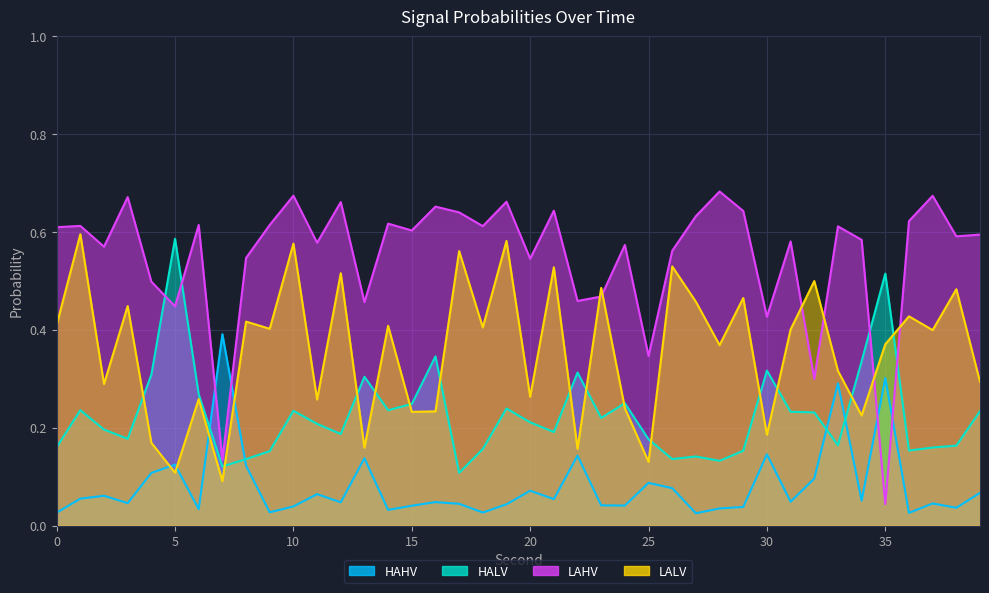

Reading right to left, extract all data points from this chart.

HAHV: 39=0.1	38=0.0	37=0.0	36=0.0	35=0.3	34=0.1	33=0.3	32=0.1	31=0.0	30=0.1	29=0.0	28=0.0	27=0.0	26=0.1	25=0.1	24=0.0	23=0.0	22=0.1	21=0.1	20=0.1	19=0.0	18=0.0	17=0.0	16=0.0	15=0.0	14=0.0	13=0.1	12=0.0	11=0.1	10=0.0	9=0.0	8=0.1	7=0.4	6=0.0	5=0.1	4=0.1	3=0.0	2=0.1	1=0.1	0=0.0
HALV: 39=0.2	38=0.2	37=0.2	36=0.2	35=0.5	34=0.3	33=0.2	32=0.2	31=0.2	30=0.3	29=0.2	28=0.1	27=0.1	26=0.1	25=0.2	24=0.3	23=0.2	22=0.3	21=0.2	20=0.2	19=0.2	18=0.2	17=0.1	16=0.3	15=0.2	14=0.2	13=0.3	12=0.2	11=0.2	10=0.2	9=0.2	8=0.1	7=0.1	6=0.3	5=0.6	4=0.3	3=0.2	2=0.2	1=0.2	0=0.2
LAHV: 39=0.6	38=0.6	37=0.7	36=0.6	35=0.0	34=0.6	33=0.6	32=0.3	31=0.6	30=0.4	29=0.6	28=0.7	27=0.6	26=0.6	25=0.3	24=0.6	23=0.5	22=0.5	21=0.6	20=0.5	19=0.7	18=0.6	17=0.6	16=0.7	15=0.6	14=0.6	13=0.5	12=0.7	11=0.6	10=0.7	9=0.6	8=0.5	7=0.1	6=0.6	5=0.4	4=0.5	3=0.7	2=0.6	1=0.6	0=0.6
LALV: 39=0.3	38=0.5	37=0.4	36=0.4	35=0.4	34=0.2	33=0.3	32=0.5	31=0.4	30=0.2	29=0.5	28=0.4	27=0.5	26=0.5	25=0.1	24=0.2	23=0.5	22=0.2	21=0.5	20=0.3	19=0.6	18=0.4	17=0.6	16=0.2	15=0.2	14=0.4	13=0.2	12=0.5	11=0.3	10=0.6	9=0.4	8=0.4	7=0.1	6=0.3	5=0.1	4=0.2	3=0.4	2=0.3	1=0.6	0=0.4